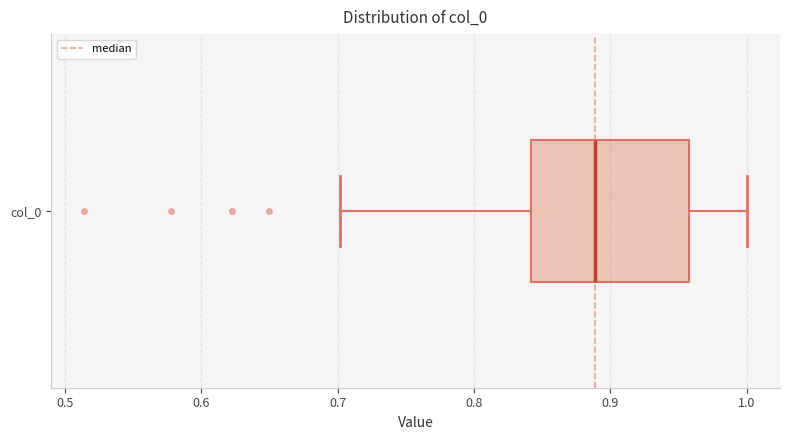

Where is the left edge of the box for col_0 on the x-axis? The values are not printed on the chart, so give them approximately, as read against the axis.

0.84